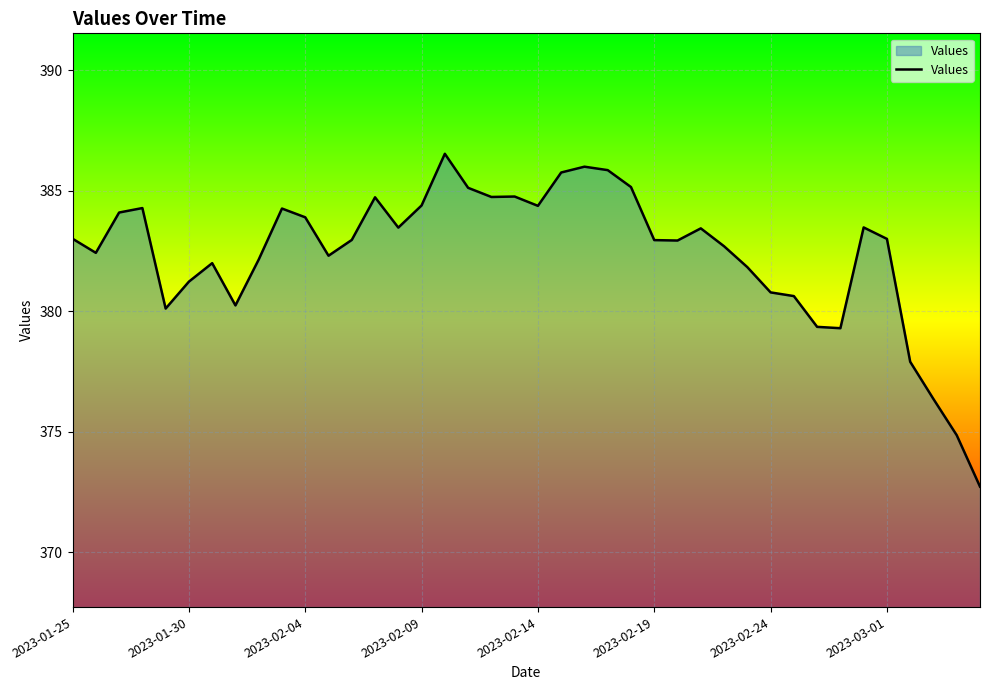

What is the maximum value shown in the chart?

386.5